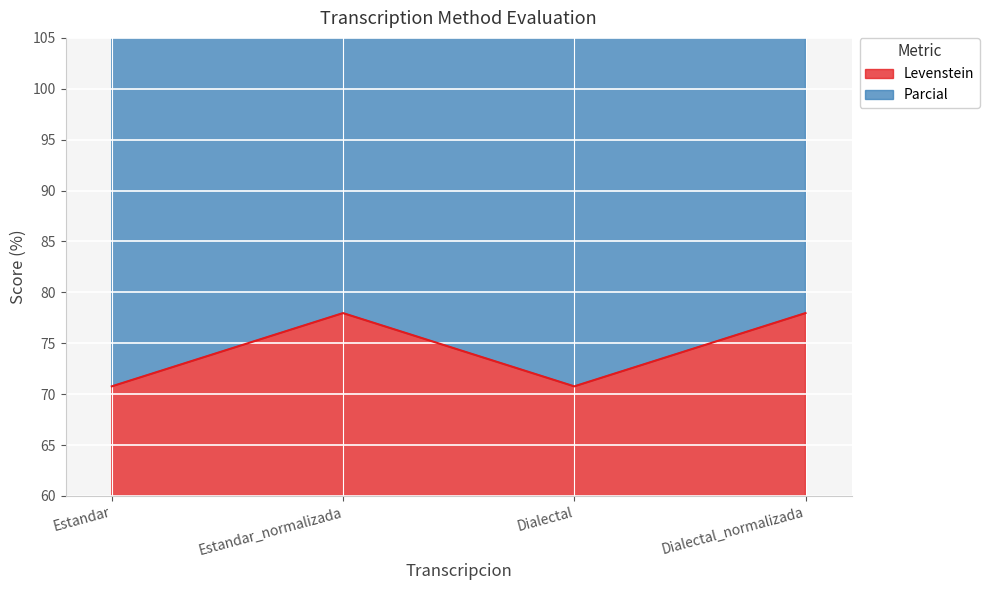

What is the sum of the Levenstein values at Estandar and Dialectal_normalizada?

148.7